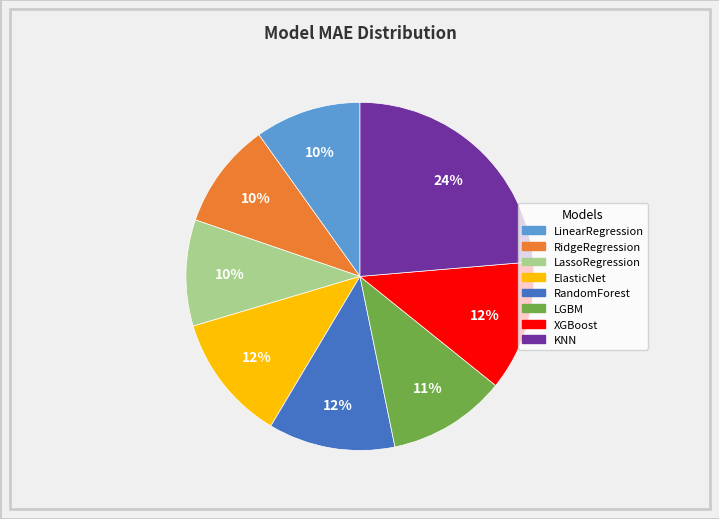

What is the largest slice in the pie chart?

KNN